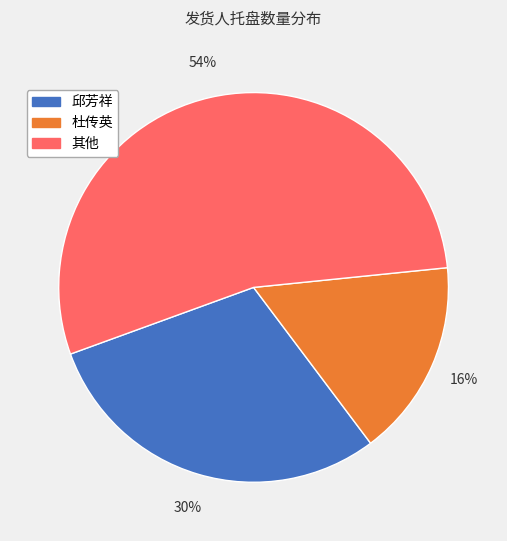

Does any single category account for the majority?

Yes